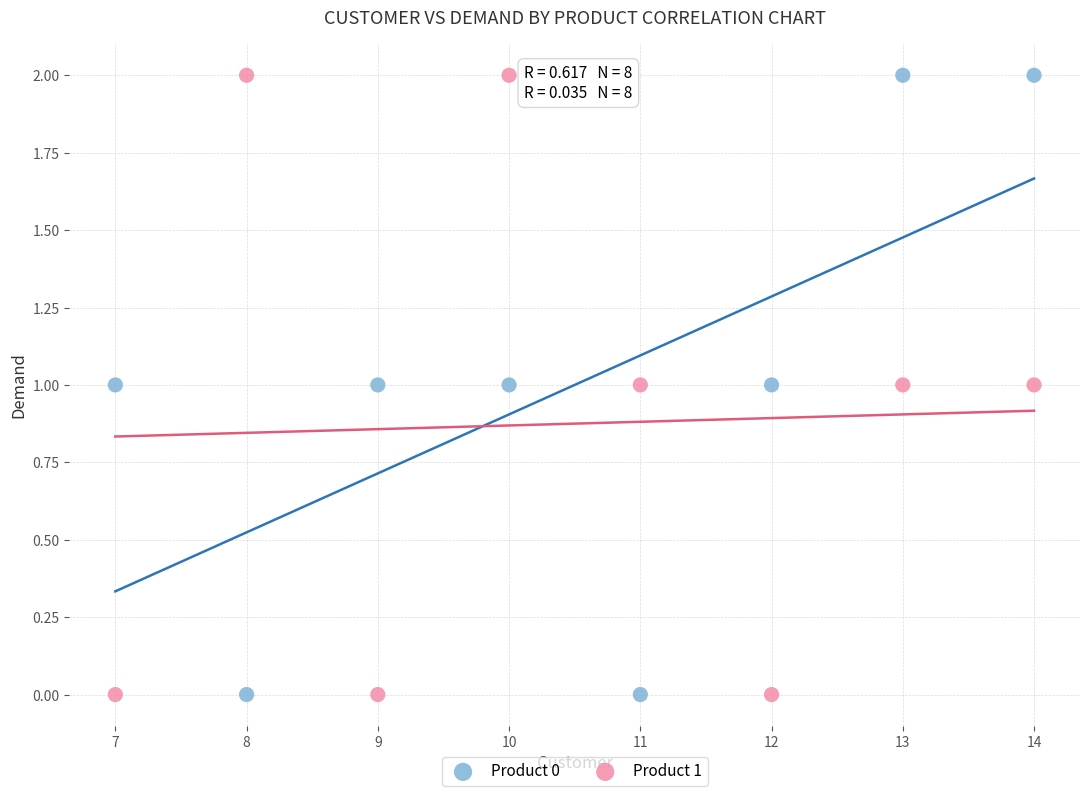

What is the X range (max minus min) for the scatter plot?

7